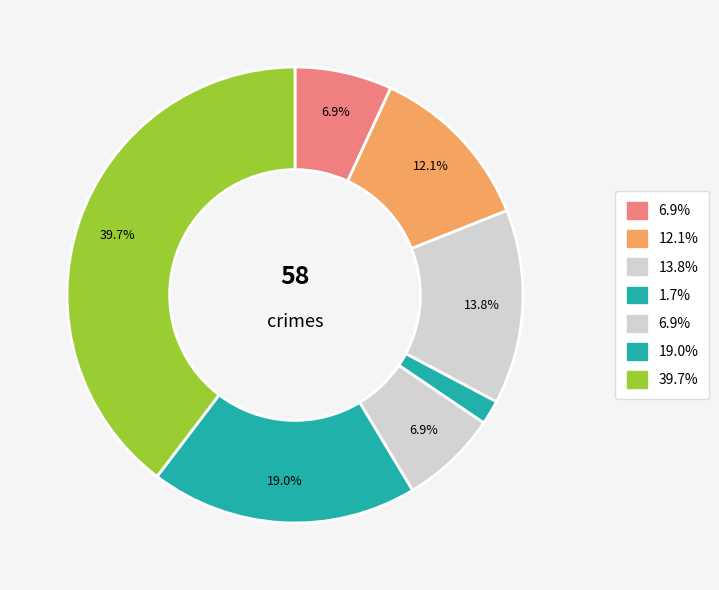

How many slices are in this pie chart?

7